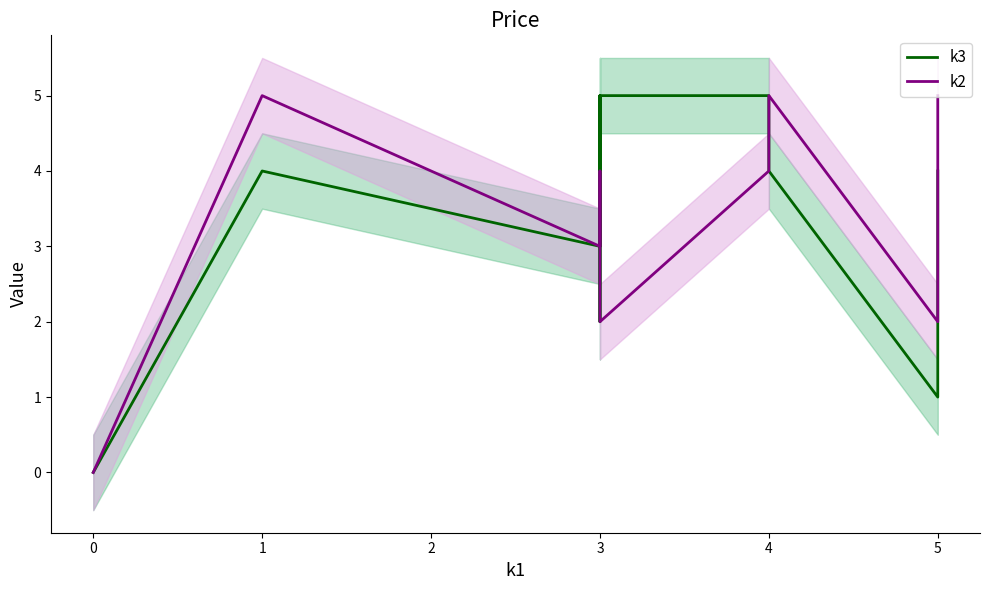

Reading left to right, extract all data points from this chart.

k3: 0	0	4	3	5	2	5	5	4	1	2	4
k2: 0	0	5	3	4	3	2	4	5	2	4	5